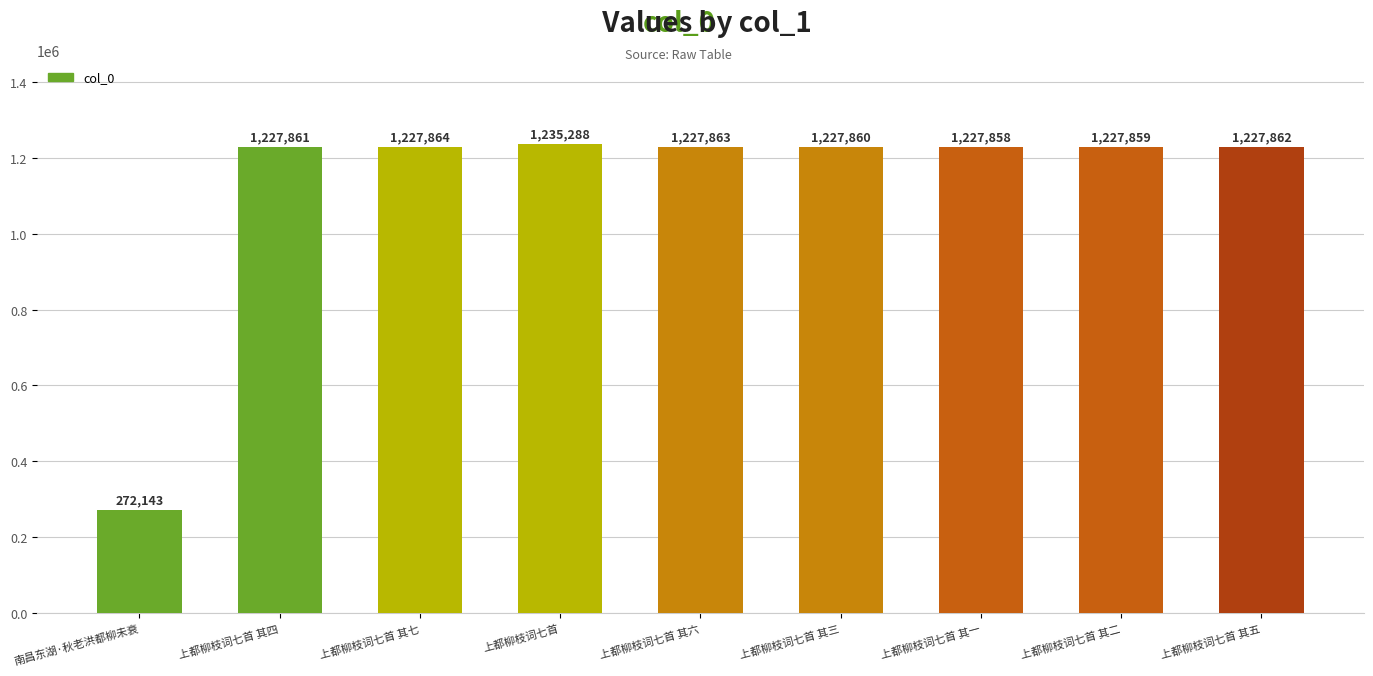

What is the label of the 5th bar from the left?

上都柳枝词七首 其六